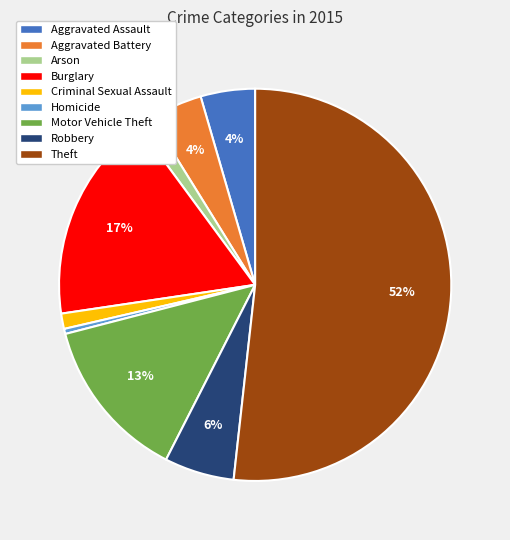

To the nearest percent, what percentage of the pie is Burglary?

17%